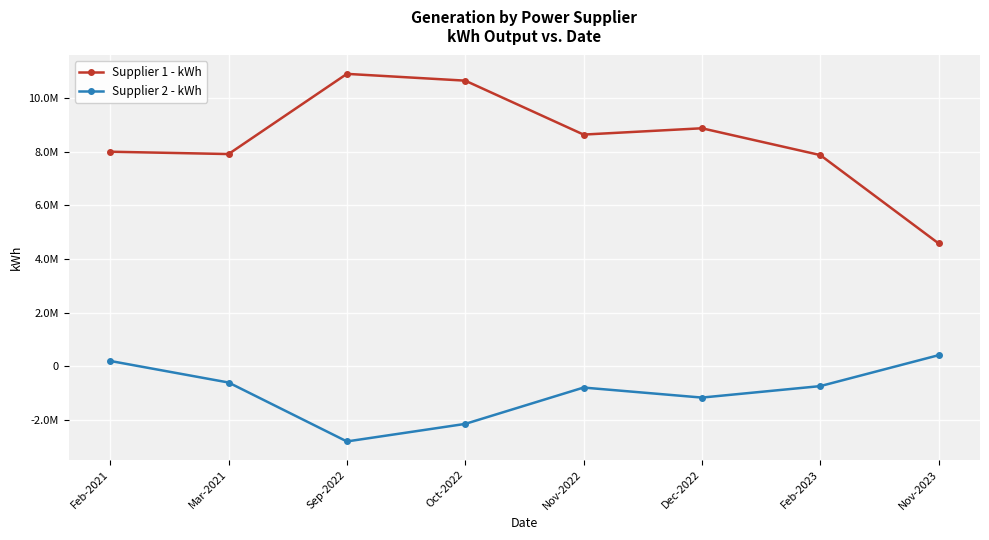

Reading right to left, transcribe all the data shown in this chart.

Supplier 1 - kWh: 4581683	7877743	8877900	8642400	10655000	10908000	7916000	8003000
Supplier 2 - kWh: 410230	-743660	-1171489	-797421	-2153608	-2808391	-609227	195267